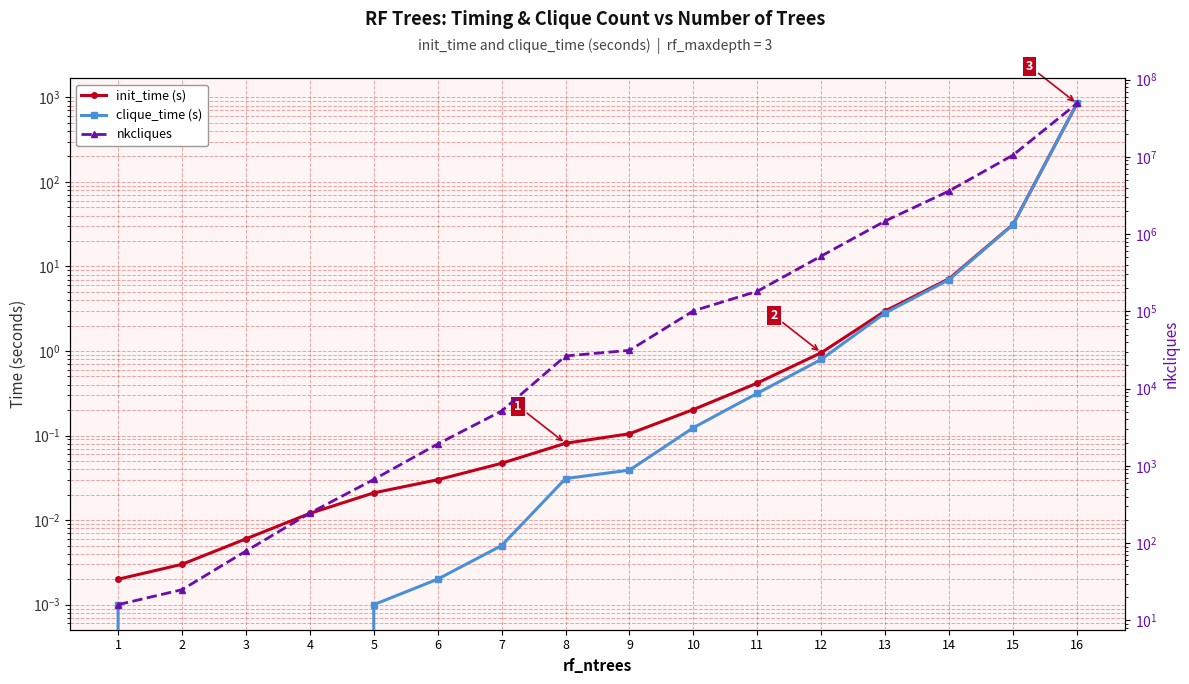

True or false: nkcliques has a value of 10540356.0 at 15.

True